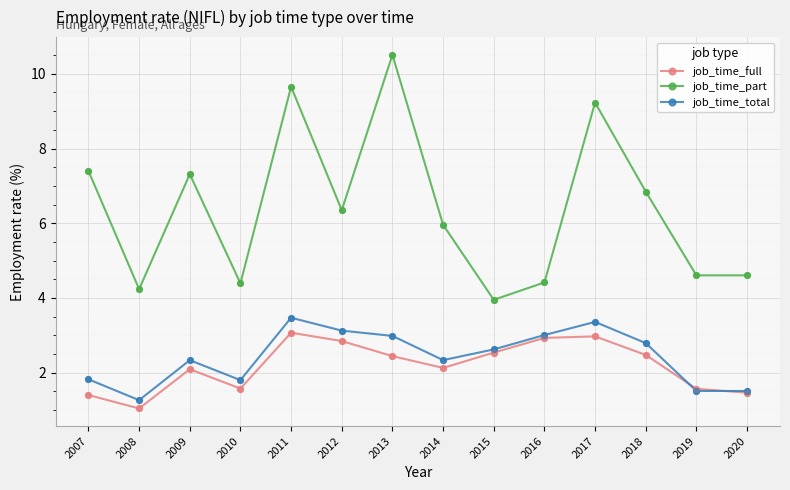

What is the total value across all series at 2011?

16.2